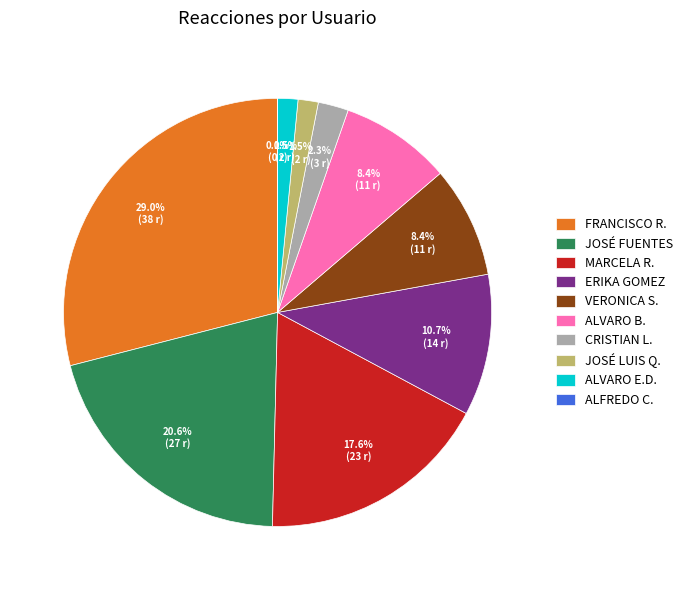

Combined, what portion of the pie is ALVARO E.D. and JOSÉ FUENTES?

22.1%